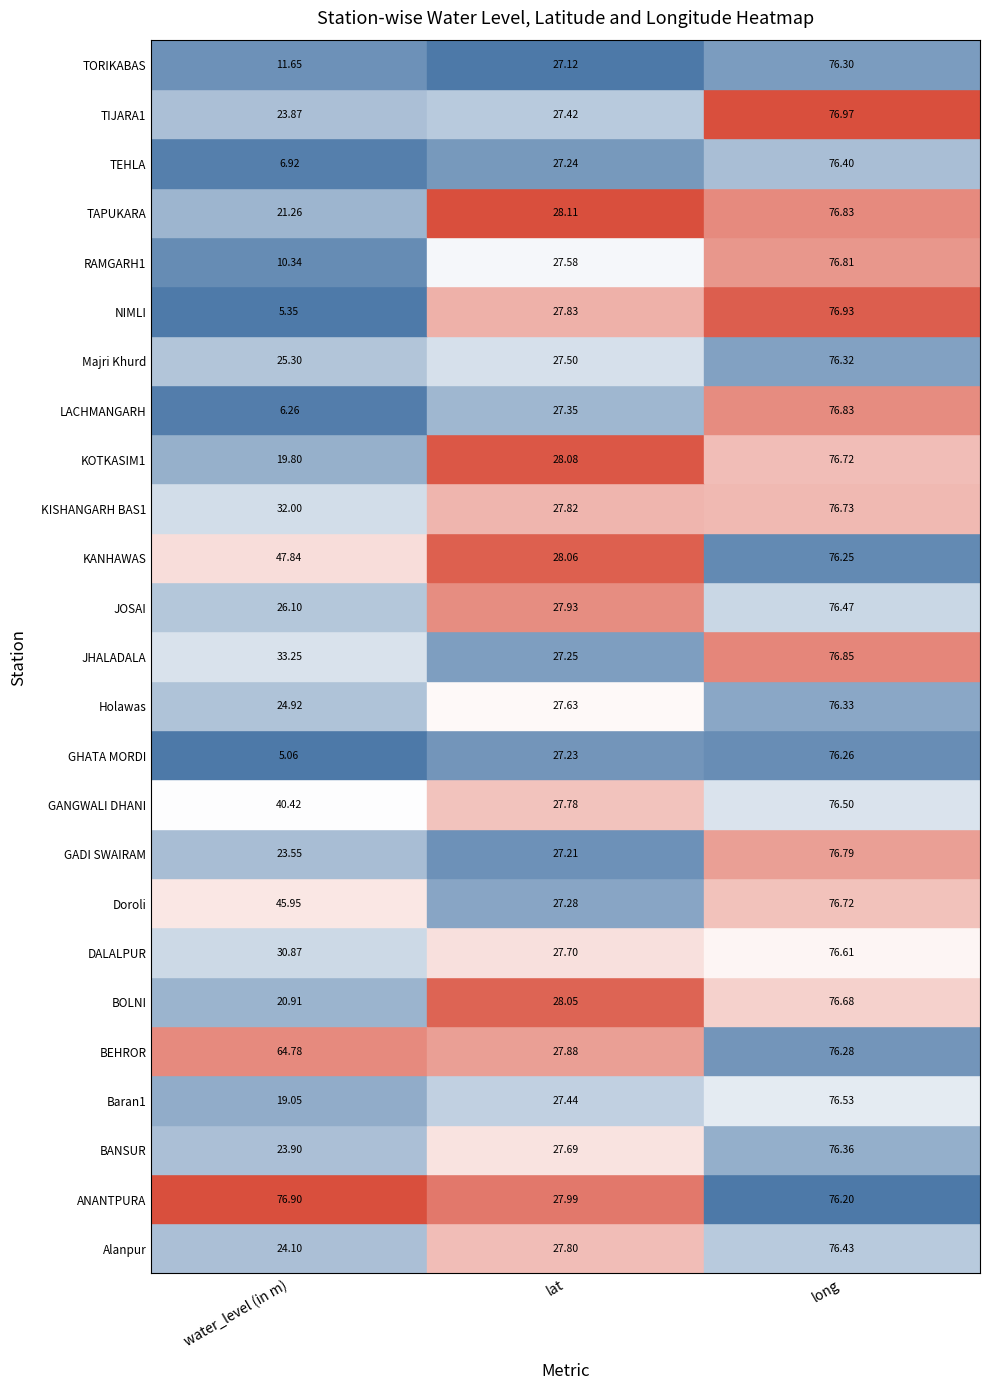

What is the sum of all BANSUR values?

127.9